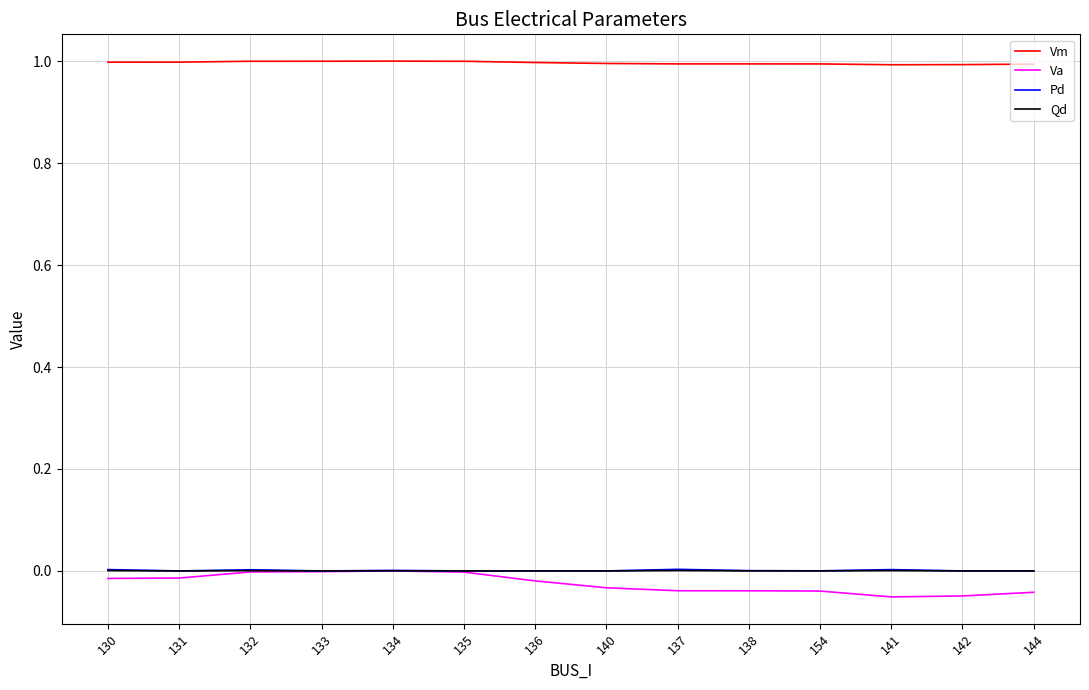

What are all the series names shown in the legend?

Vm, Va, Pd, Qd